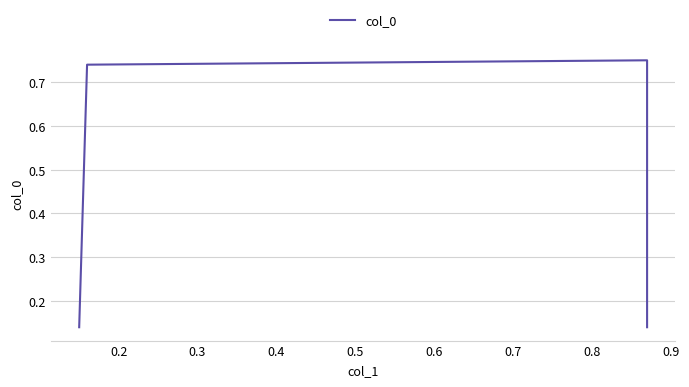

Count the values in the range 0 to 1.

4